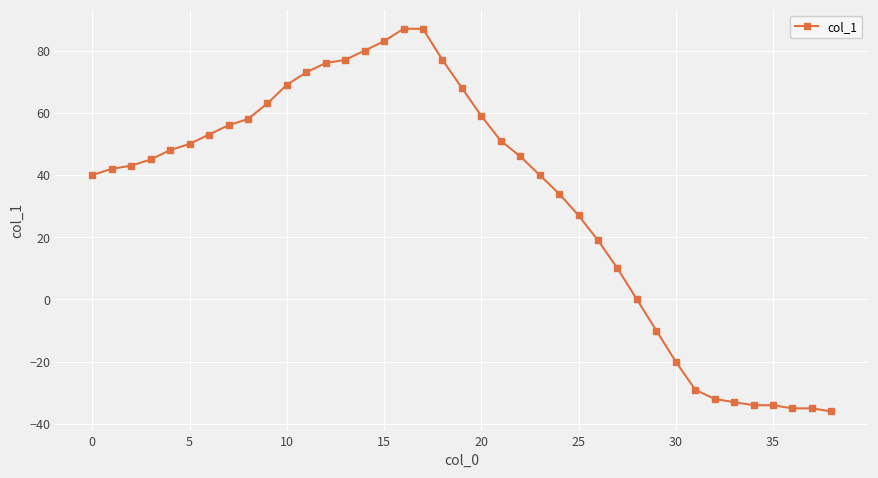

What is the maximum value shown in the chart?

87